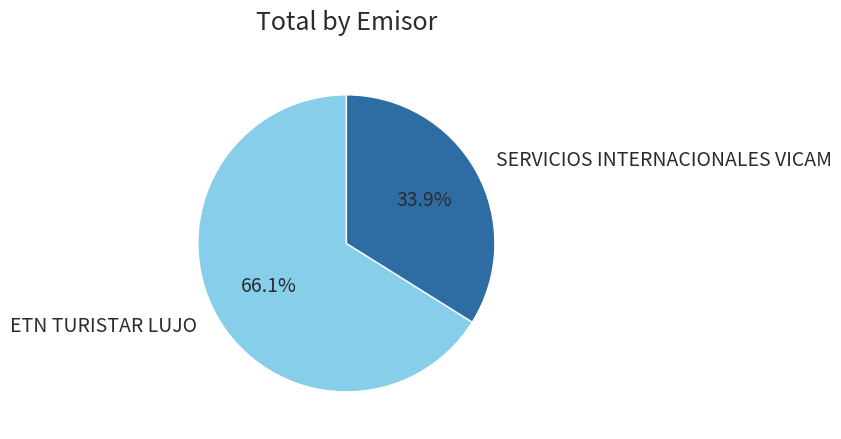

Is there a majority slice in this chart?

Yes